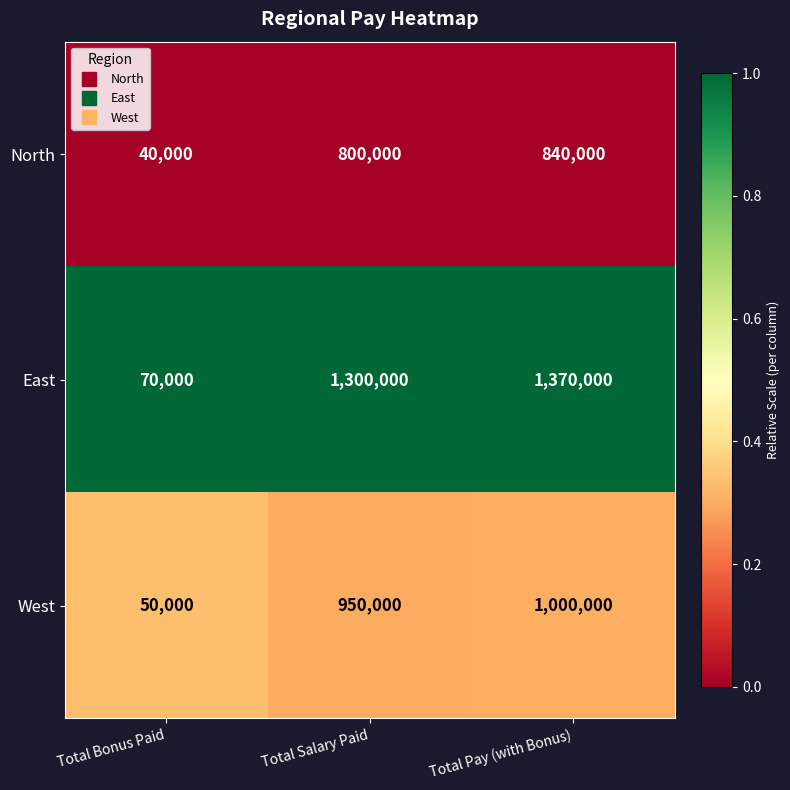

The East series shows 1300000 at Total Salary Paid. True or false?

True